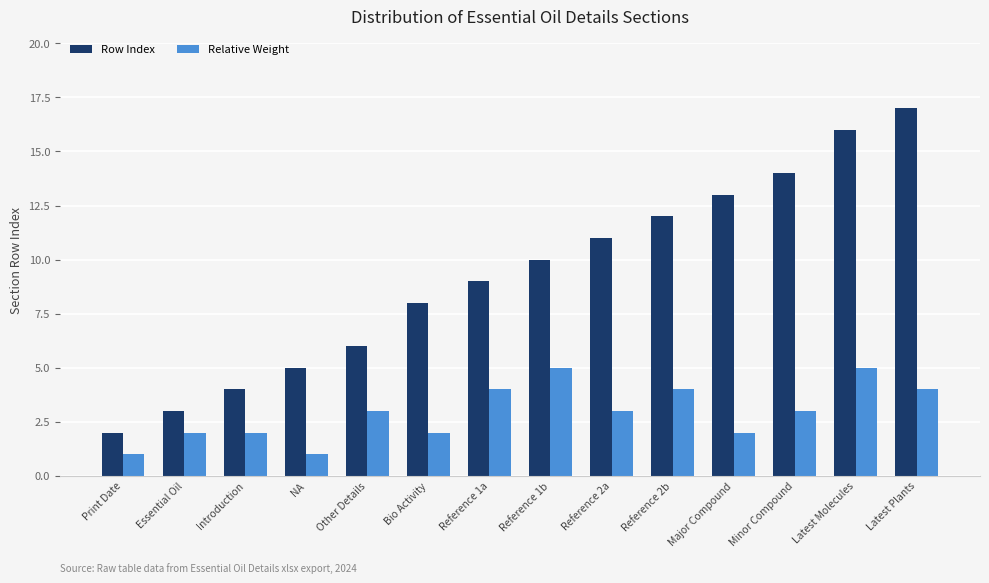

How many groups of bars are there?

14